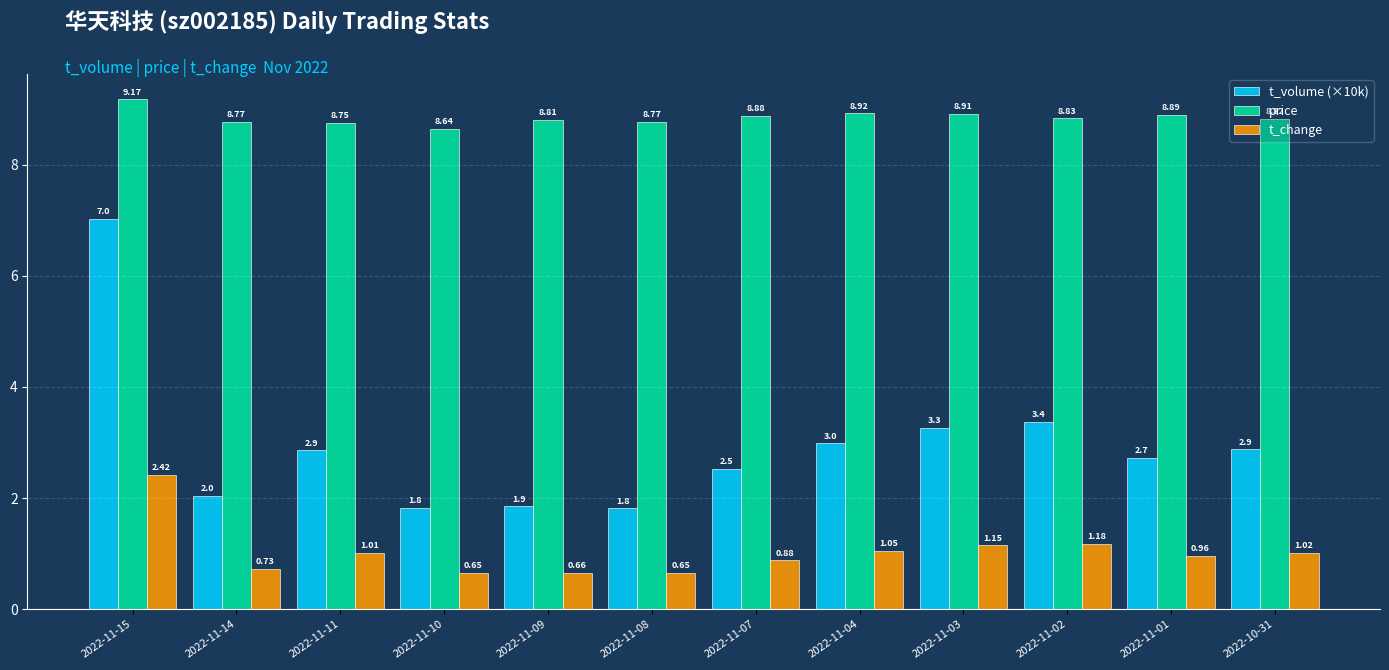

What are all the series names shown in the legend?

t_volume (×10k), price, t_change